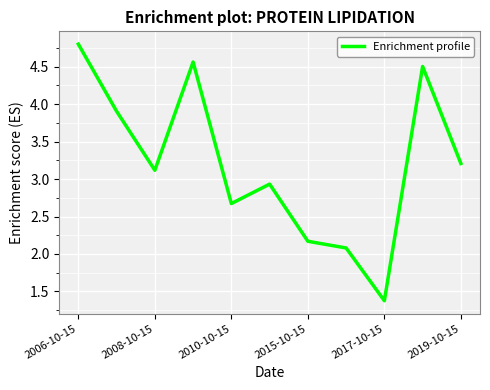

What is the minimum value shown in the chart?

1.4